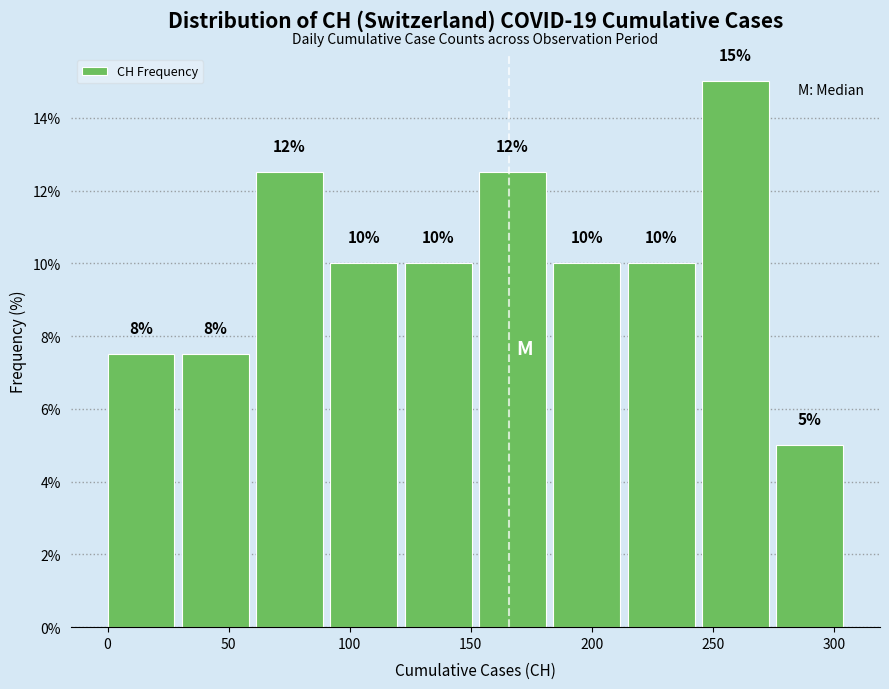

Over which range of the x-axis is the bar tallest?

245 to 275